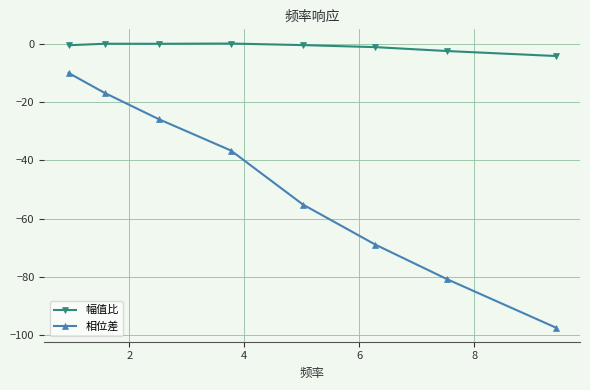

Rank the series by their average value, from highest to lowest.

幅值比, 相位差